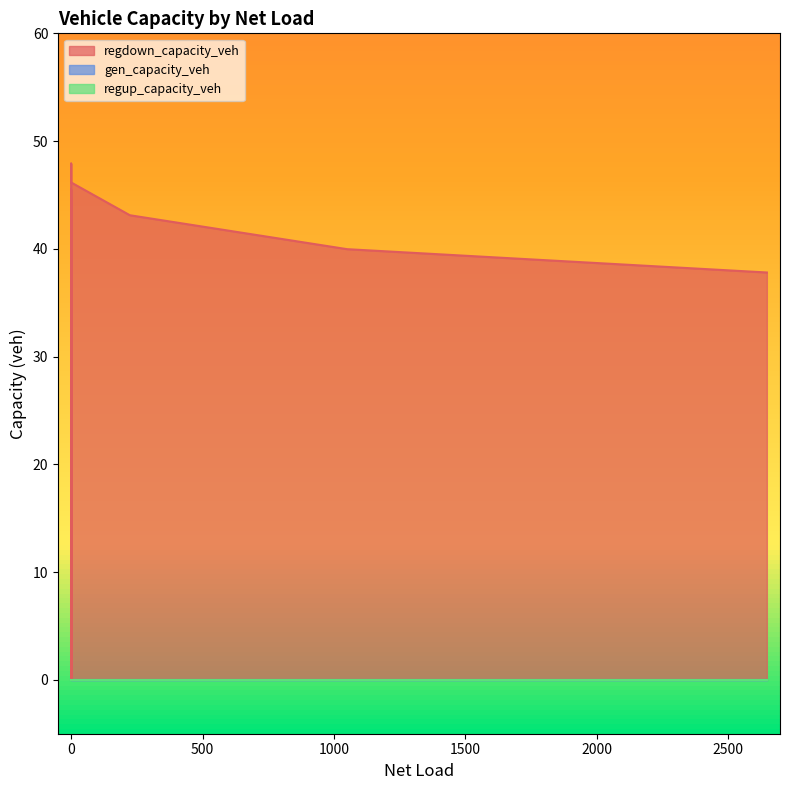

True or false: gen_capacity_veh has a value of 0.0 at 15.

True